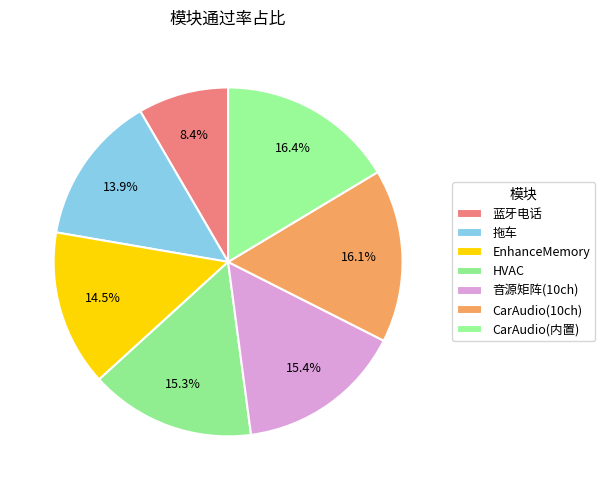

Is it true that 音源矩阵(10ch) is 7% of the pie?

False